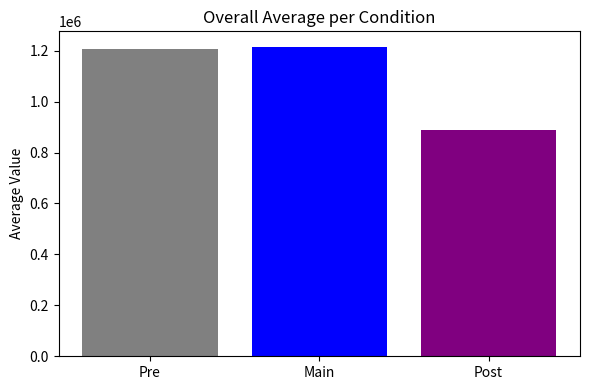

What is the greatest value displayed?

1215352